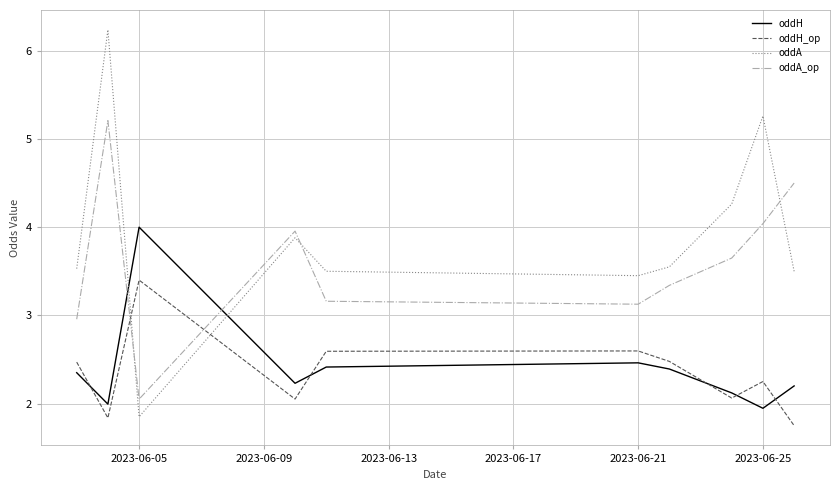

Is this an area chart (filled region under the line)?

No